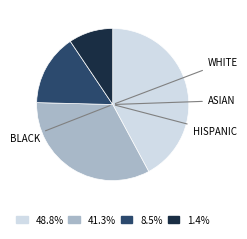

Is there a majority slice in this chart?

No